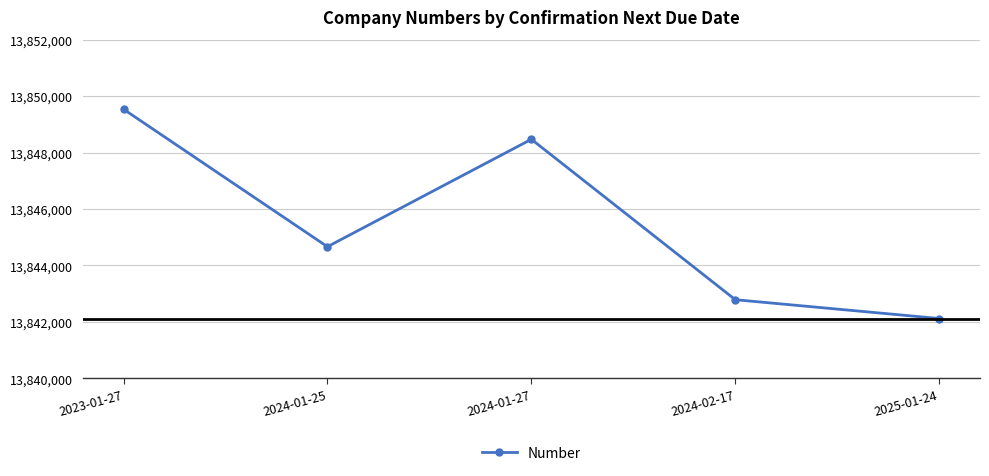

Reading left to right, list all the values displayed in this chart.

2023-01-27=13849535	2024-01-25=13844661	2024-01-27=13848469	2024-02-17=13842782	2025-01-24=13842115